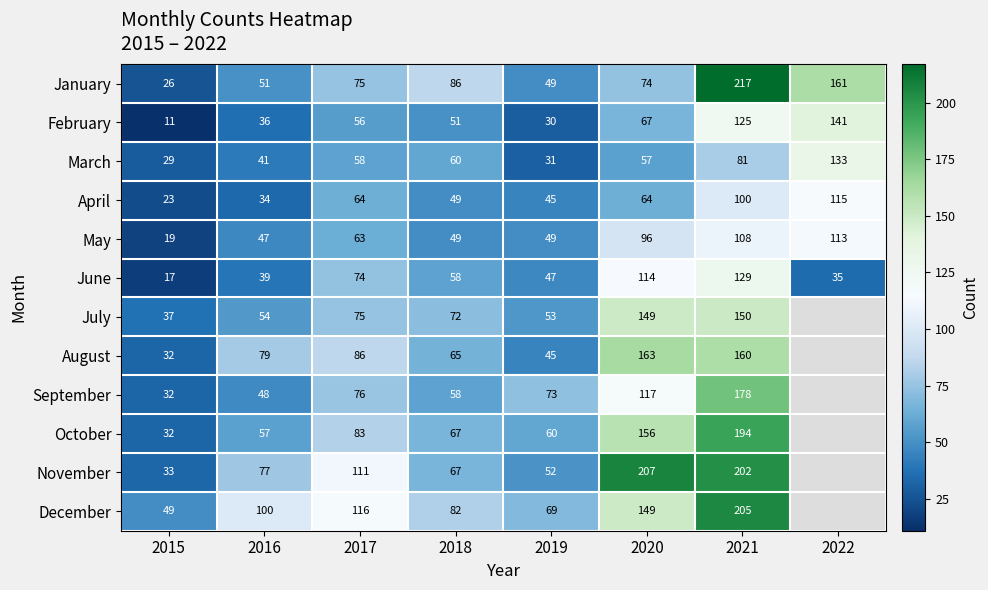

Is the value of May at 2016 greater than the value of November at 2021?

No